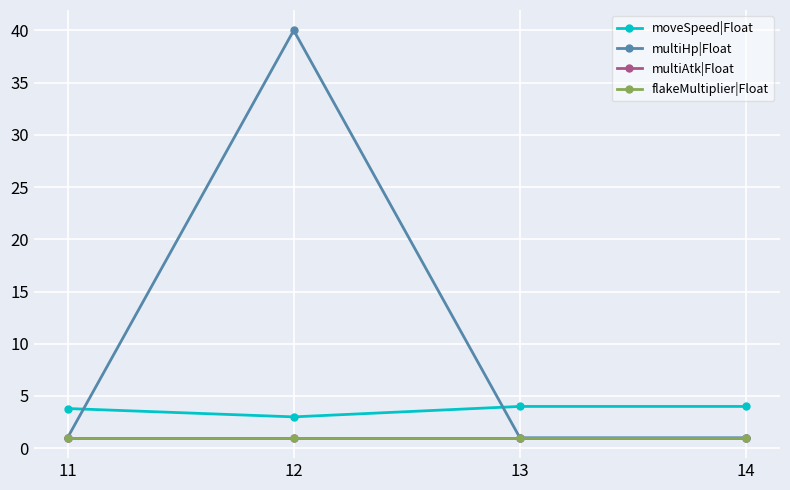

At which category does the chart reach its peak across all series?

12